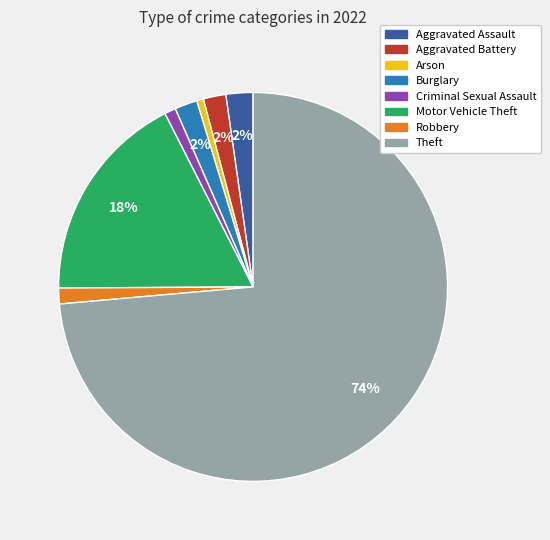

To the nearest percent, what is the combined percentage of Robbery and Arson?

2%